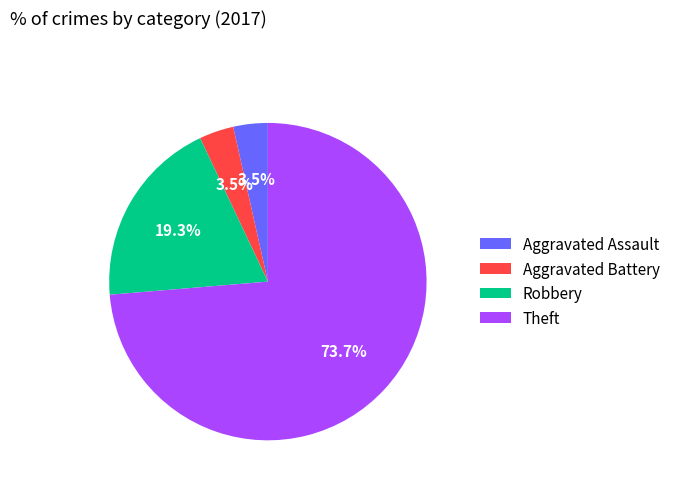

Combined, what portion of the pie is Aggravated Battery and Robbery?

22.8%